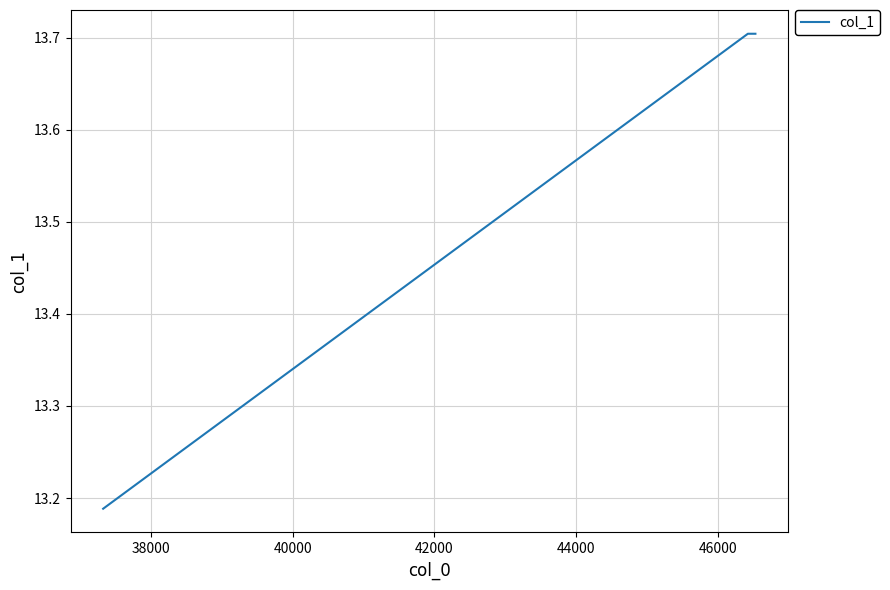

Count the values in the range 13 to 14.

3